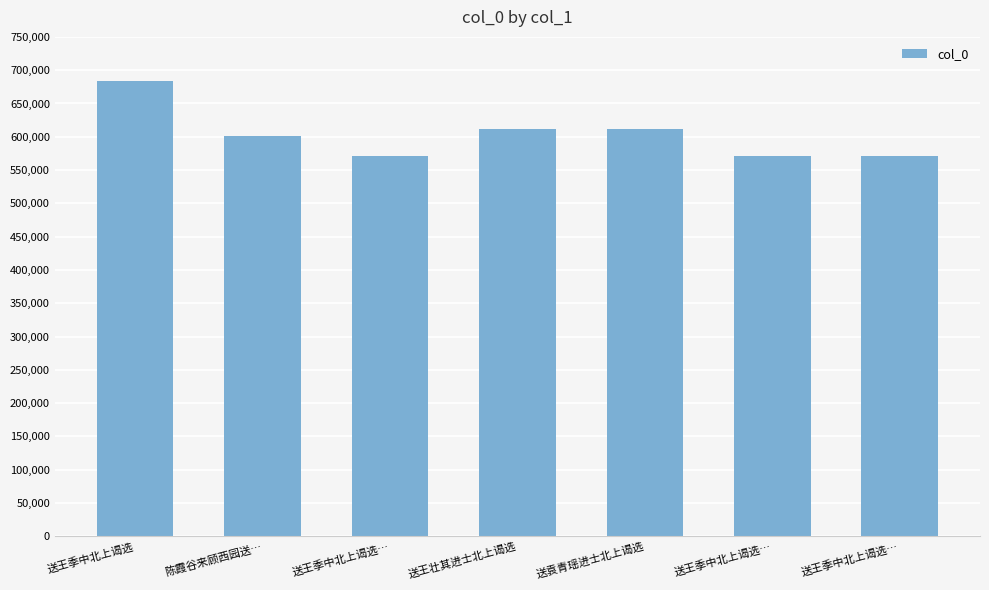

What is the difference between the values at 送王季中北上谒选… and 送袁青瑶进士北上谒选?

41033